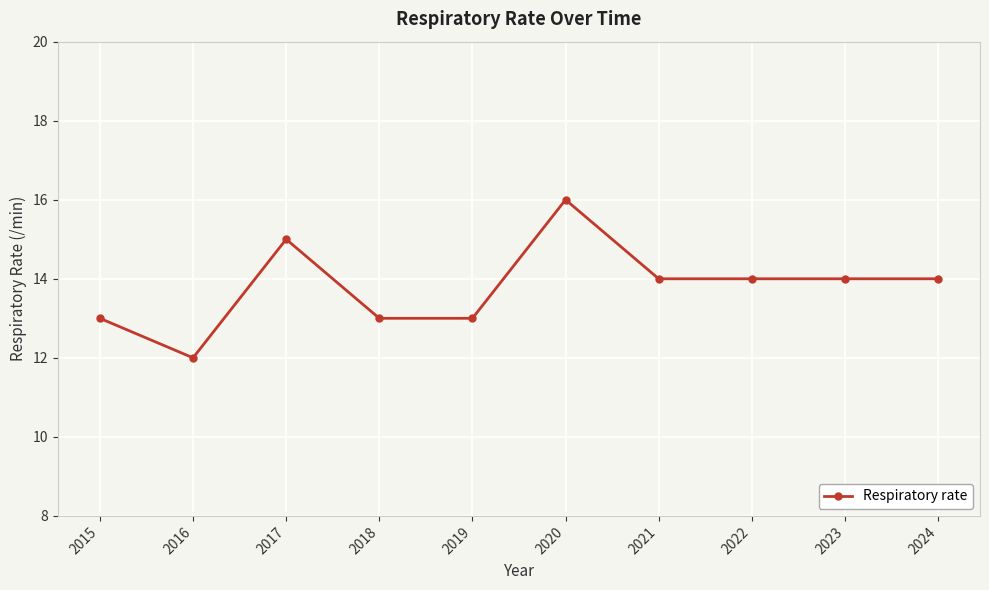

Reading left to right, what are all the values shown in this chart?

2015=13	2016=12	2017=15	2018=13	2019=13	2020=16	2021=14	2022=14	2023=14	2024=14